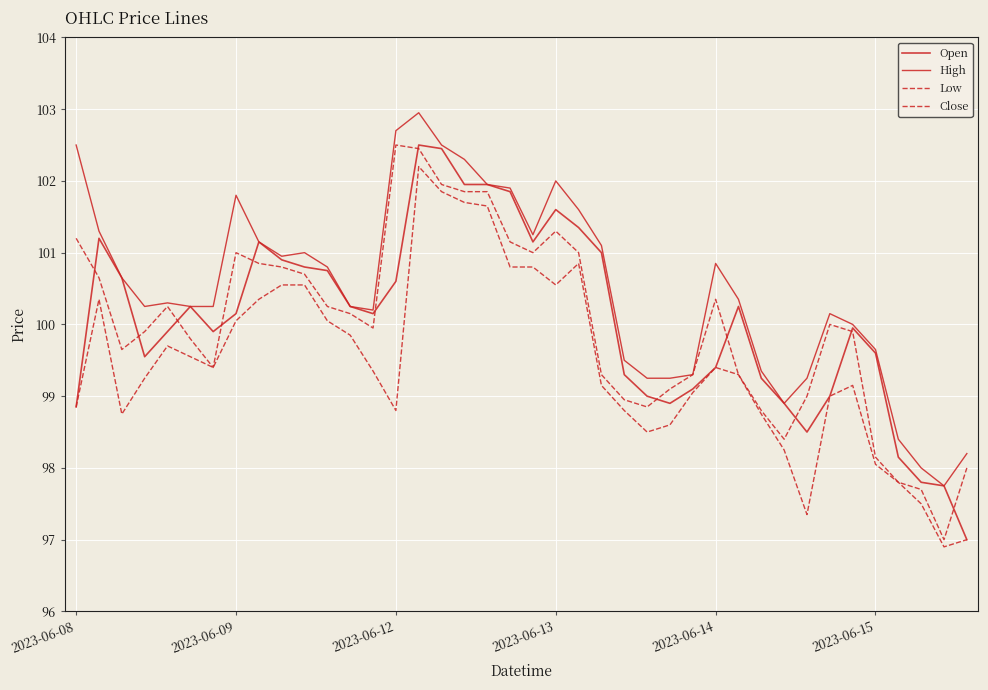

True or false: Open and High intersect in this chart.

False